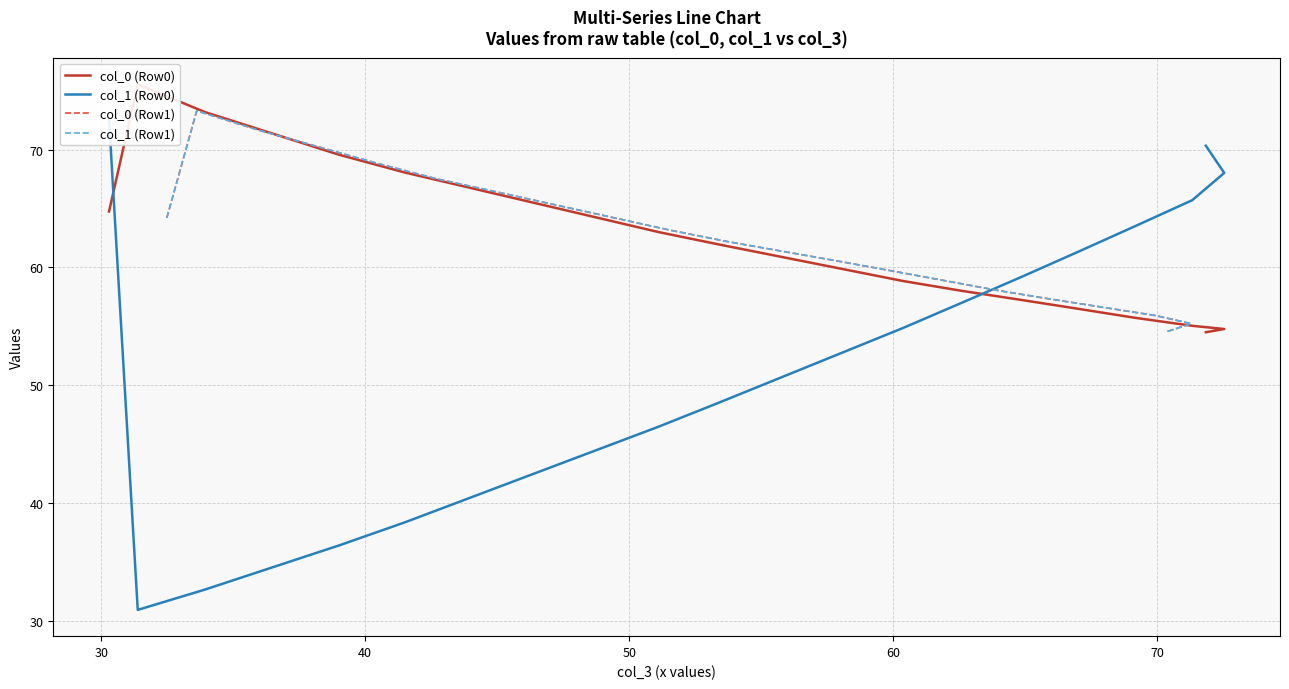

Count the number of data series in this chart.

4